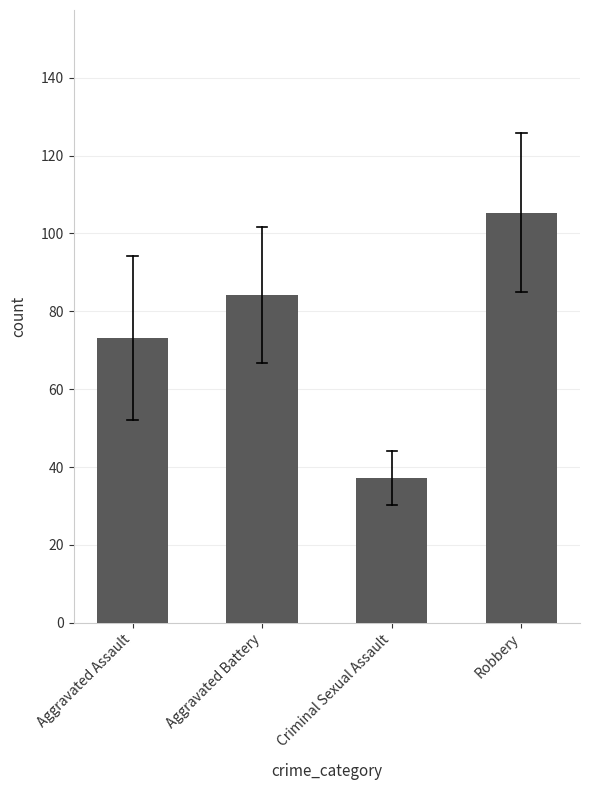

Count the number of categories in the chart.

4